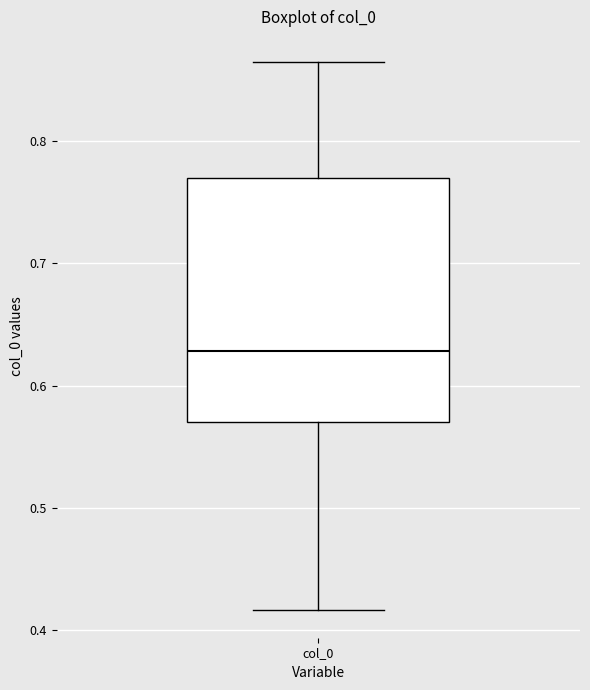

Read this box plot against the y-axis: the position of the median line, the range covered by the box, and the ends of both whiskers. The values are not printed on the chart, so give them approximately, as read against the axis.

median 0.63, box 0.57 to 0.77, whiskers 0.42 to 0.86